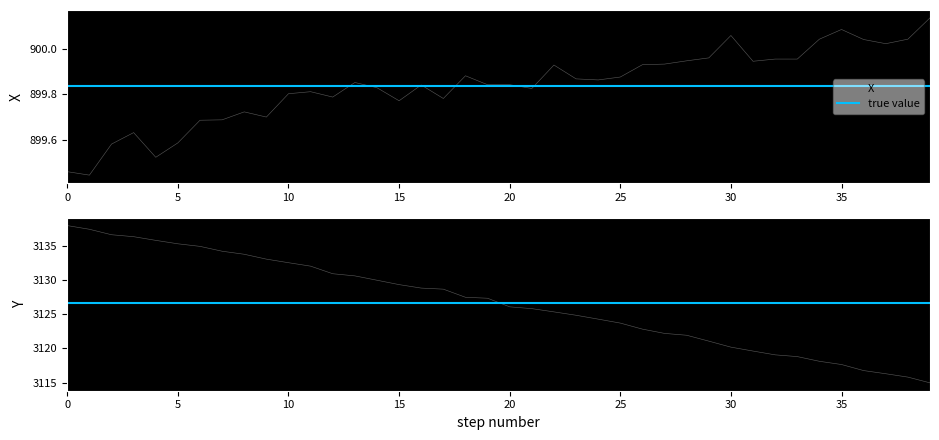

Does the chart have visible grid lines?

No